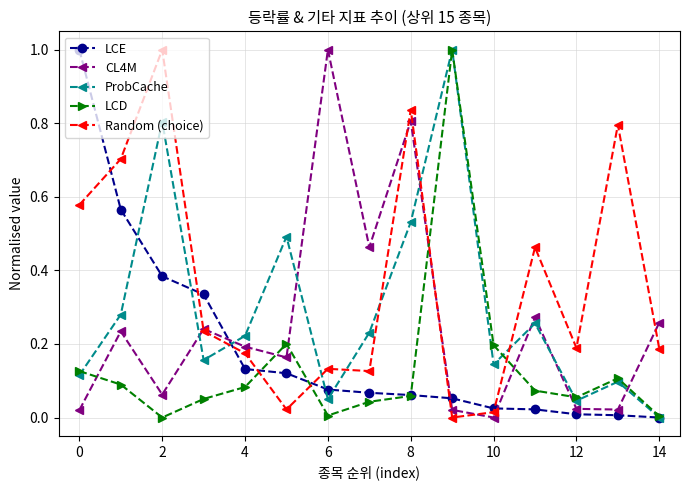

In CL4M, how many points are lower than both neighbors (excluding endpoints)?

5